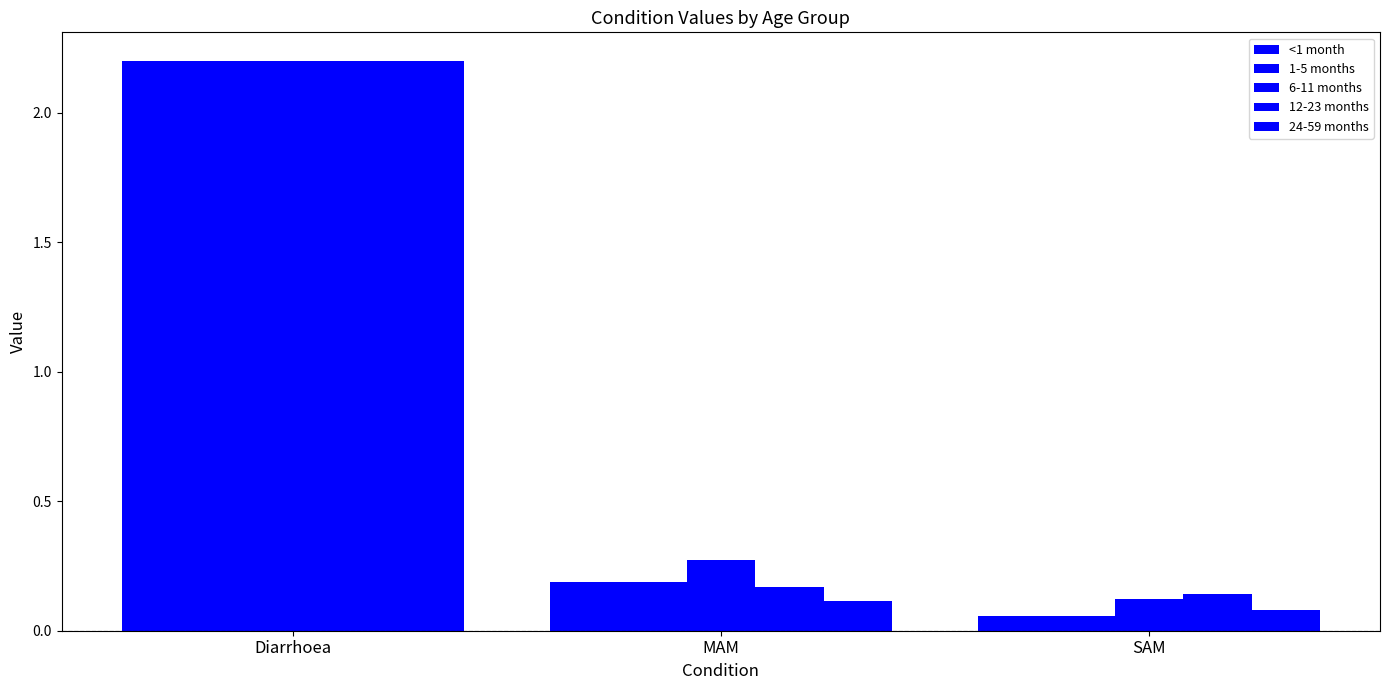

List the labels in order of 6-11 months value, smallest first.

SAM, MAM, Diarrhoea